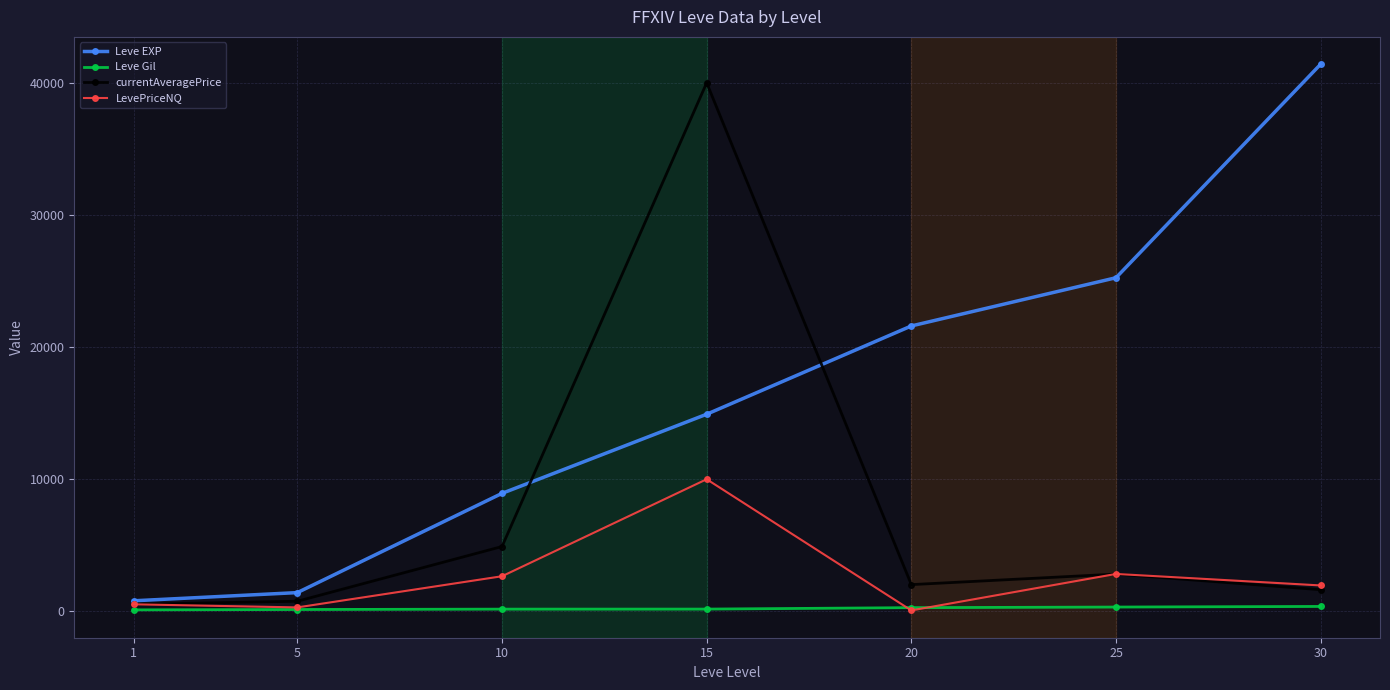

True or false: Leve EXP and Leve Gil cross at least once.

False